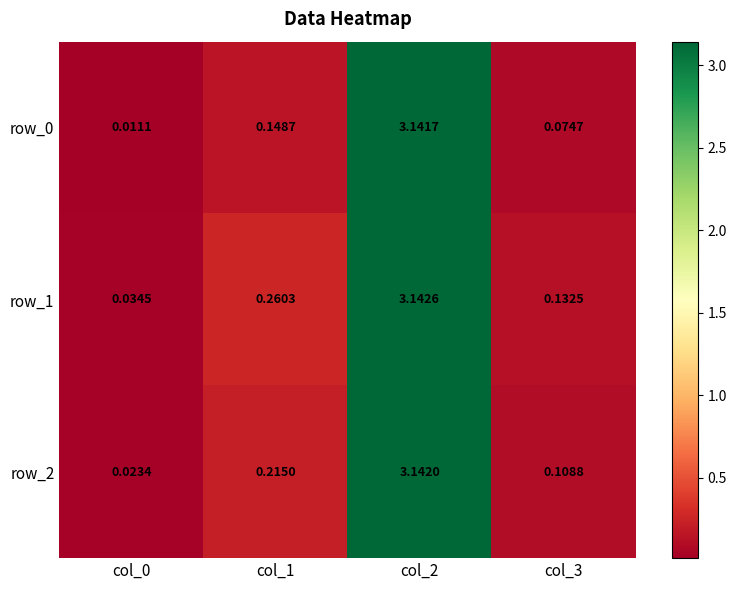

Is the value of row_0 at col_0 greater than the value of row_2 at col_1?

No